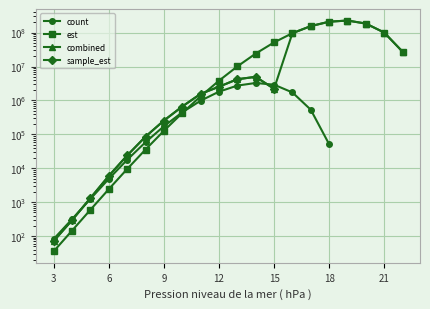

At how many categories does at least one series exceed 29977131?

7